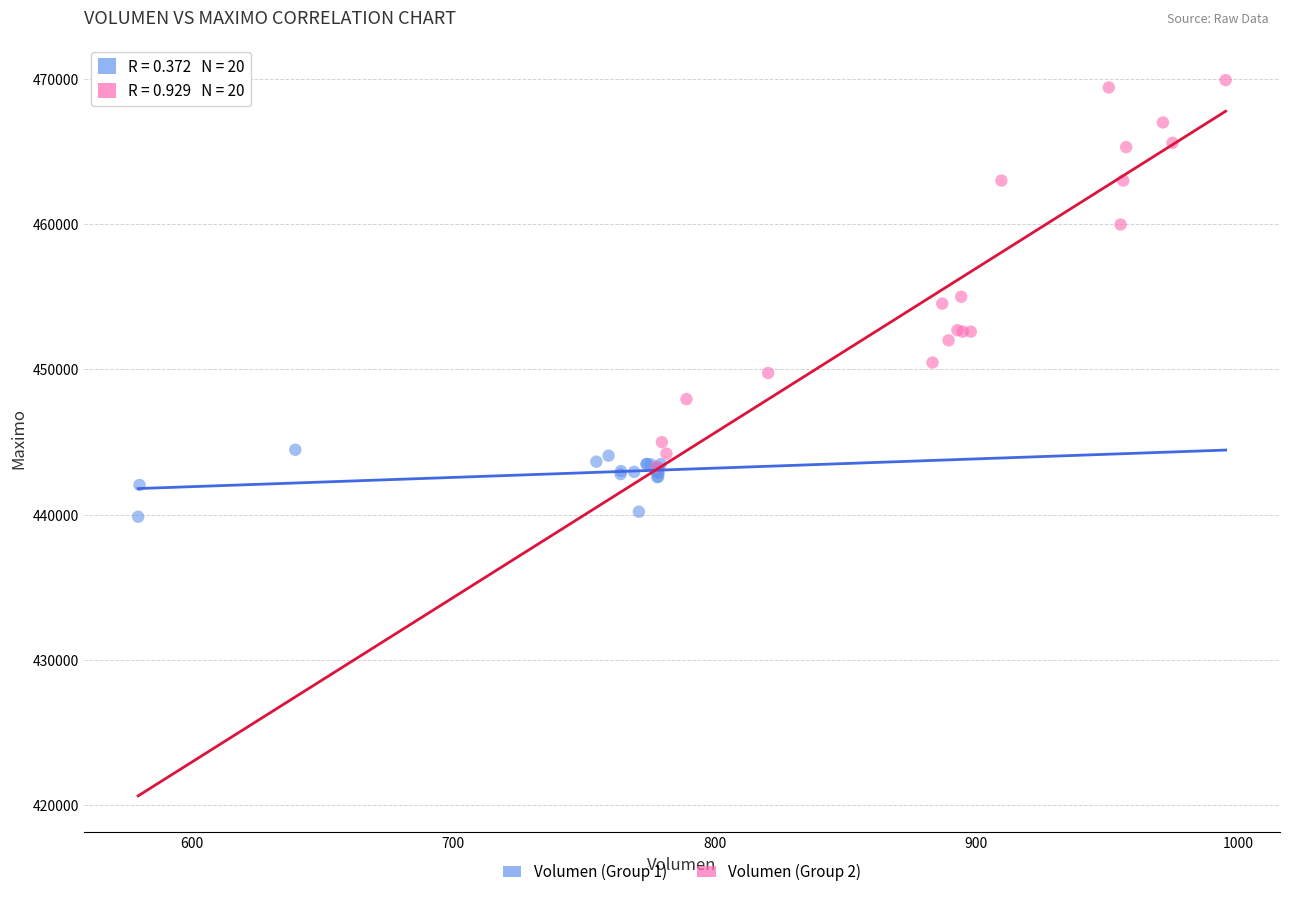

What are all the series names shown in the legend?

Volumen (Group 1), Volumen (Group 2)